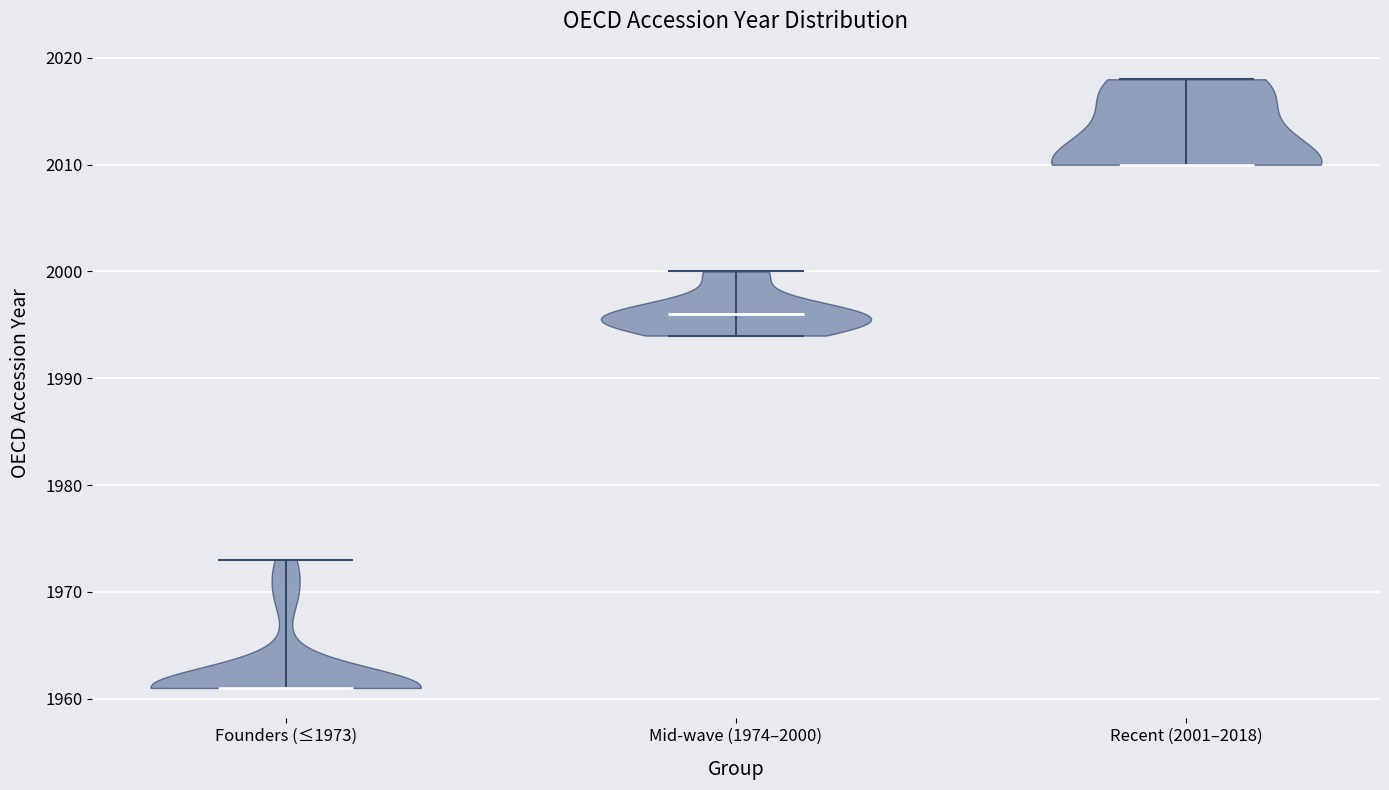

Which violin has the highest median line?

Recent (2001–2018)